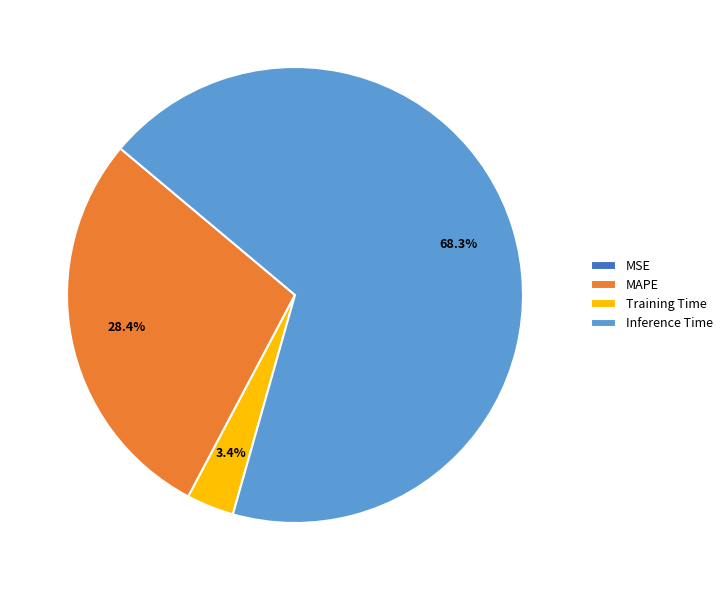

What is the total percentage of Inference Time and Training Time?

71.6%